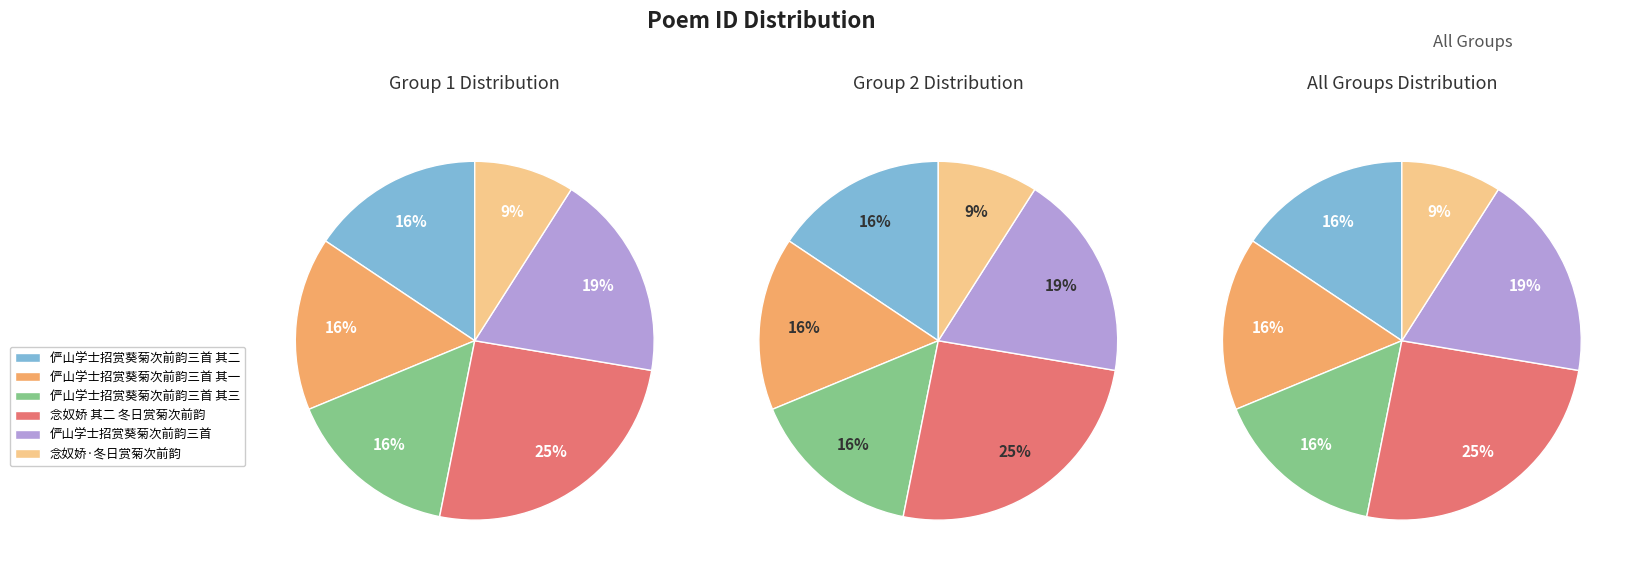

What is the total percentage of 念奴娇 其二 冬日赏菊次前韵 and 俨山学士招赏葵菊次前韵三首?

44.1%